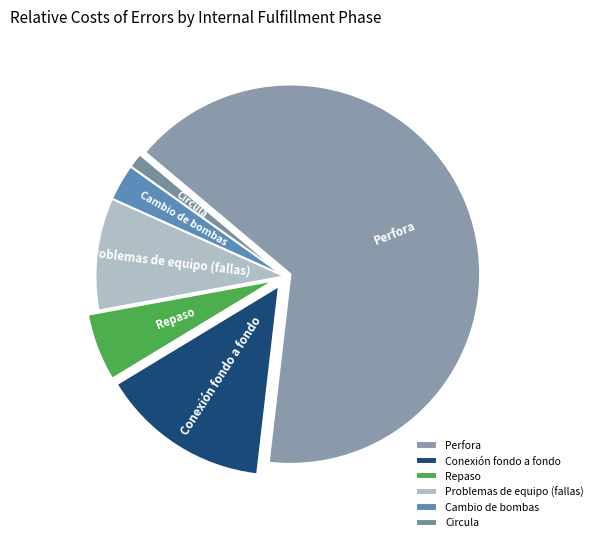

Which has a higher value, Problemas de equipo (fallas) or Cambio de bombas?

Problemas de equipo (fallas)